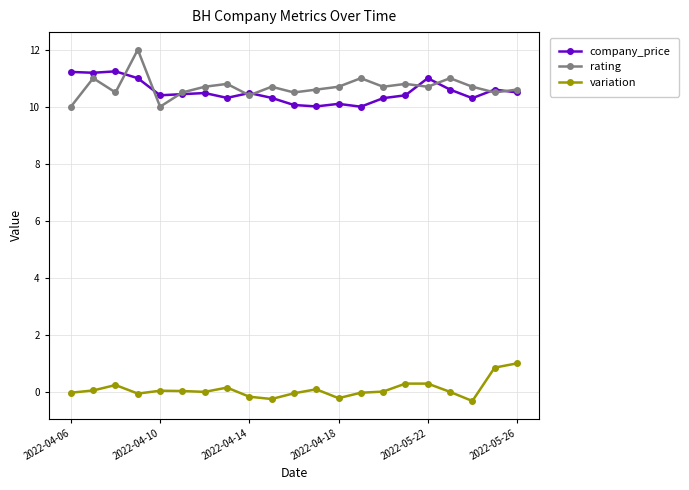

Rank the series by their maximum value, from highest to lowest.

rating, company_price, variation